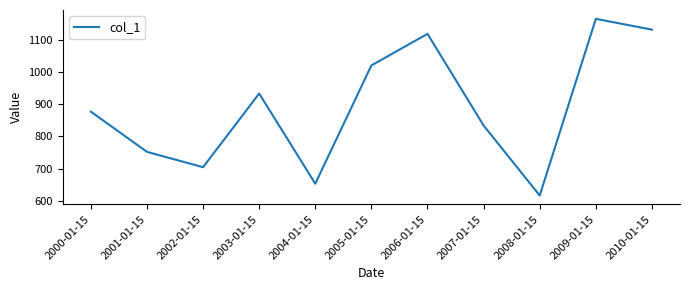

What is the difference between the values at 2005-01-15 and 2001-01-15?

268.0